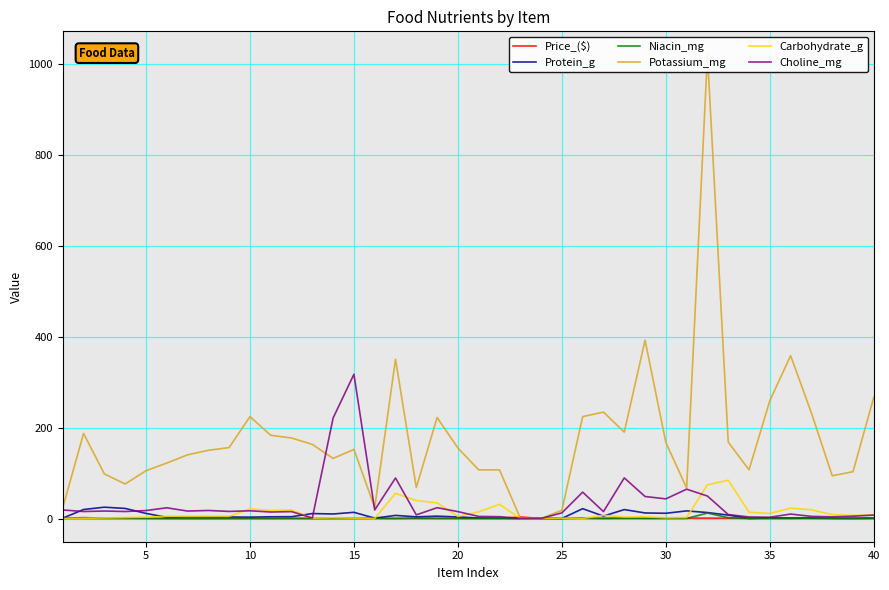

What is the maximum value for Protein_g?

24.9